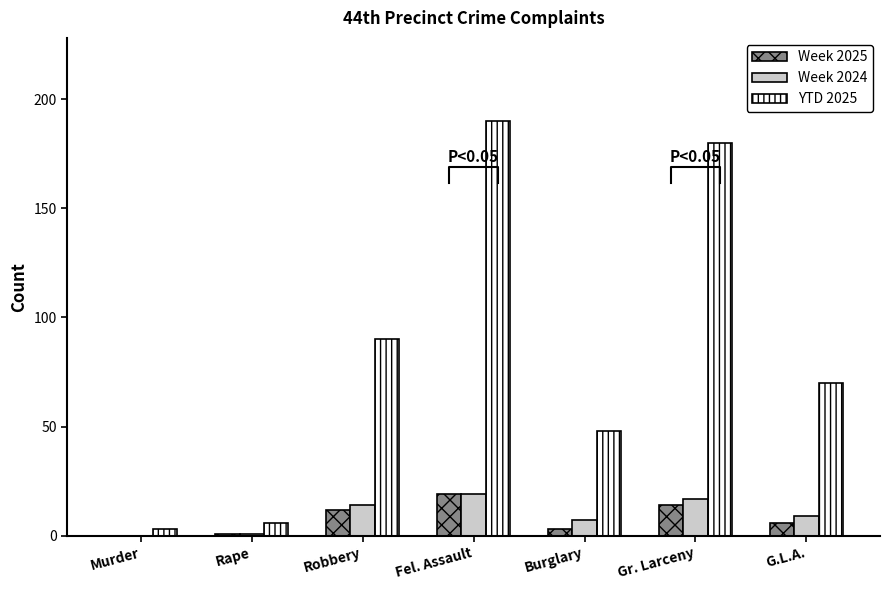

Reading left to right, extract all data points from this chart.

Week 2025: 0	1	12	19	3	14	6
Week 2024: 0	1	14	19	7	17	9
YTD 2025: 3	6	90	190	48	180	70